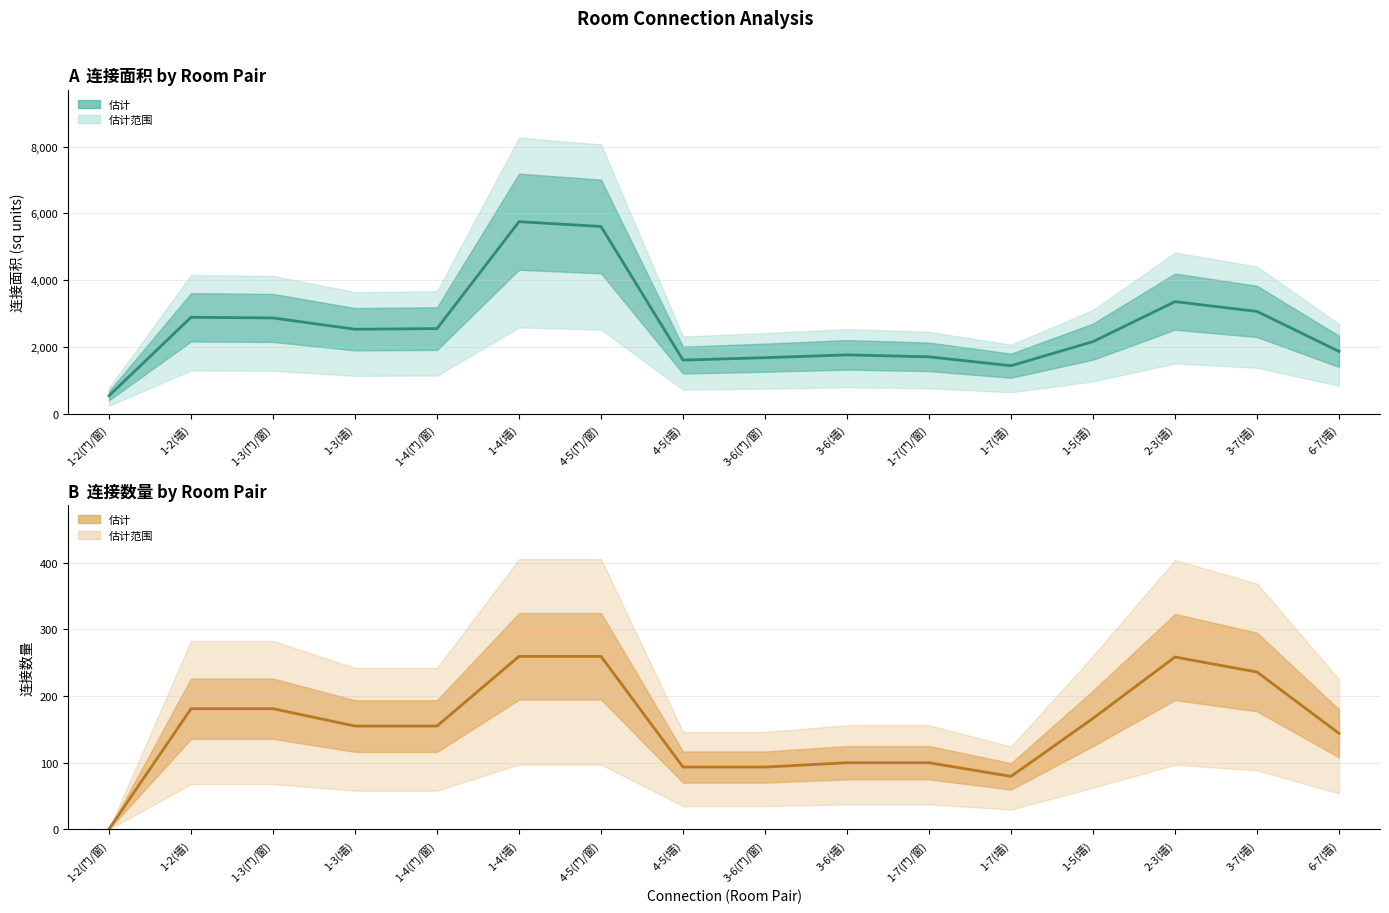

In 连接数量 (均值), how many points are lower than both neighbors (excluding endpoints)?

1